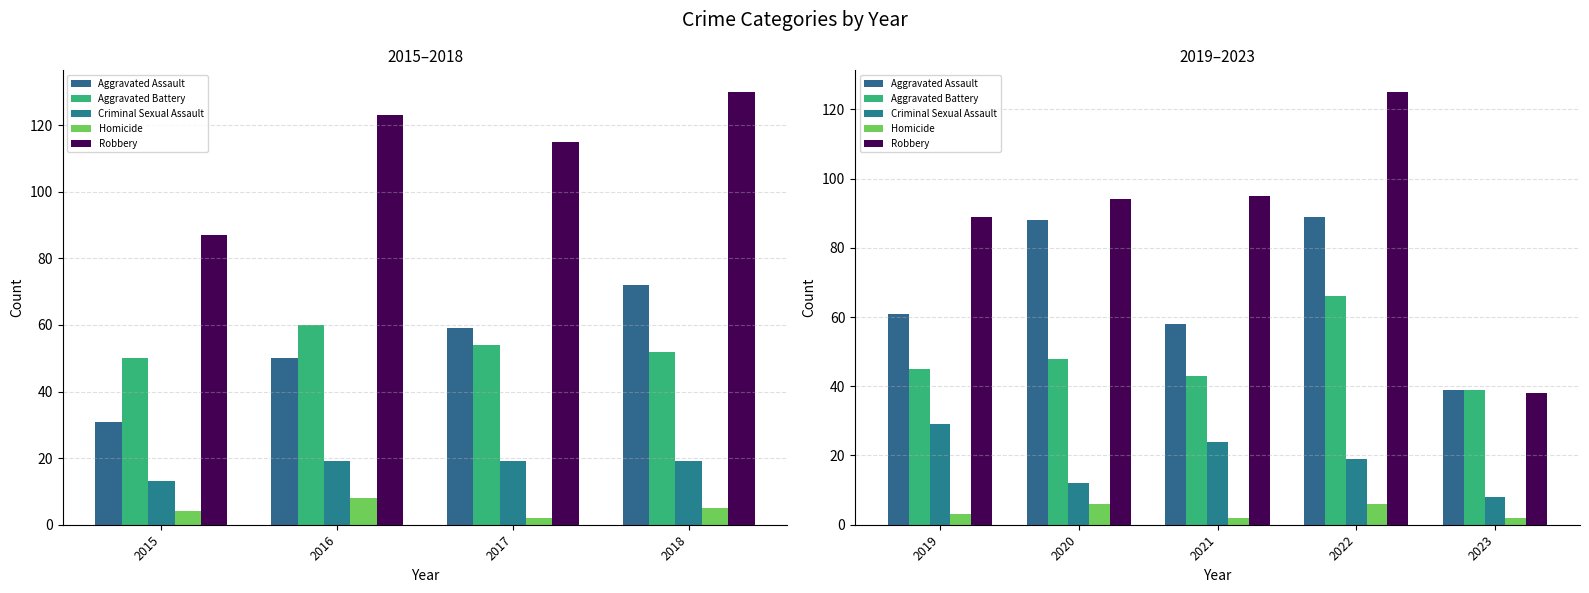

What is the total value across all series at 2023?

126